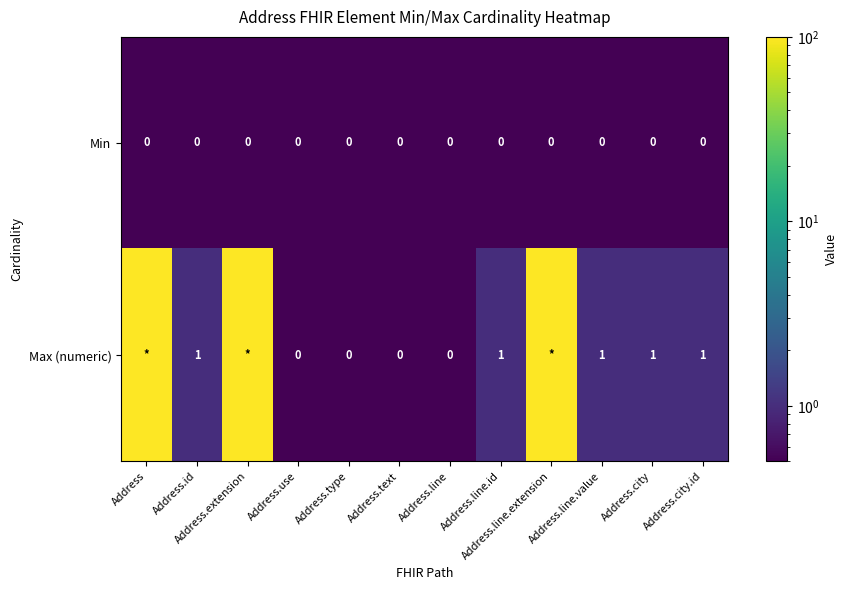

The Max (numeric) series shows 0.7 at Address.line. True or false?

False